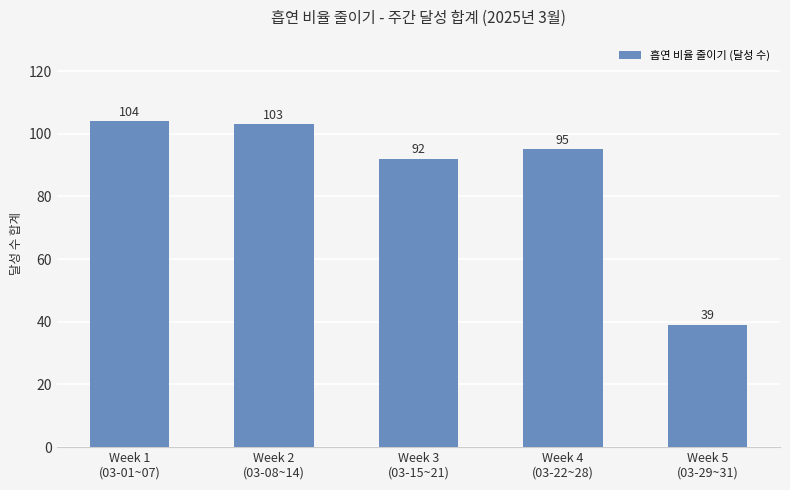

What is the greatest value displayed?

104